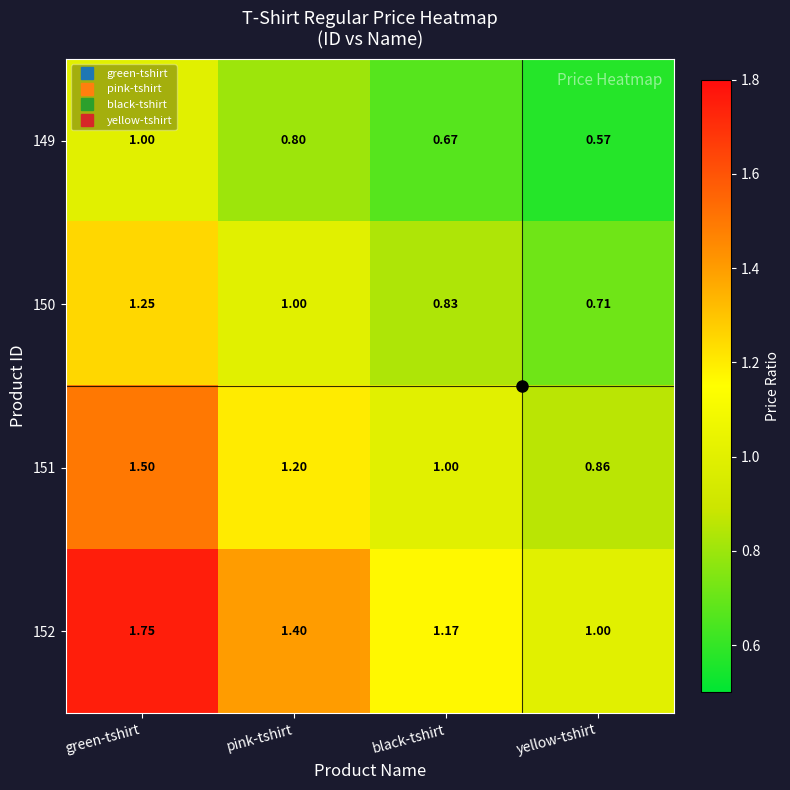

At which label does 151 reach its minimum?

yellow-tshirt